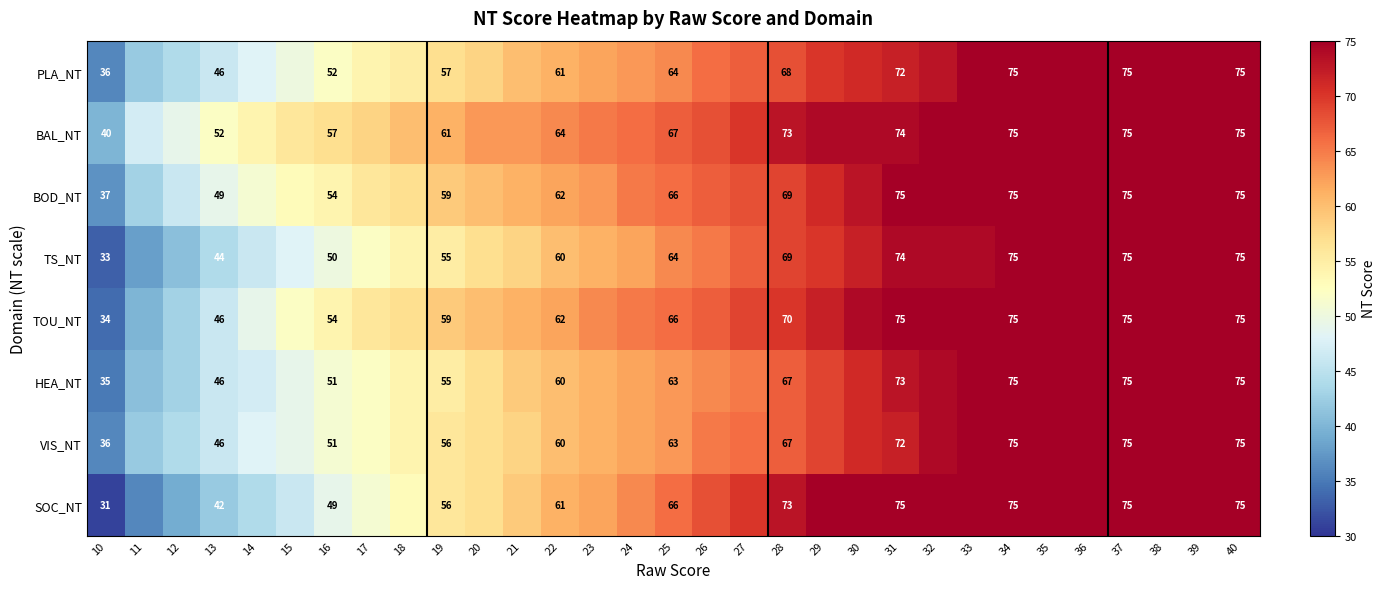

What is the total value across all series at 40?

600